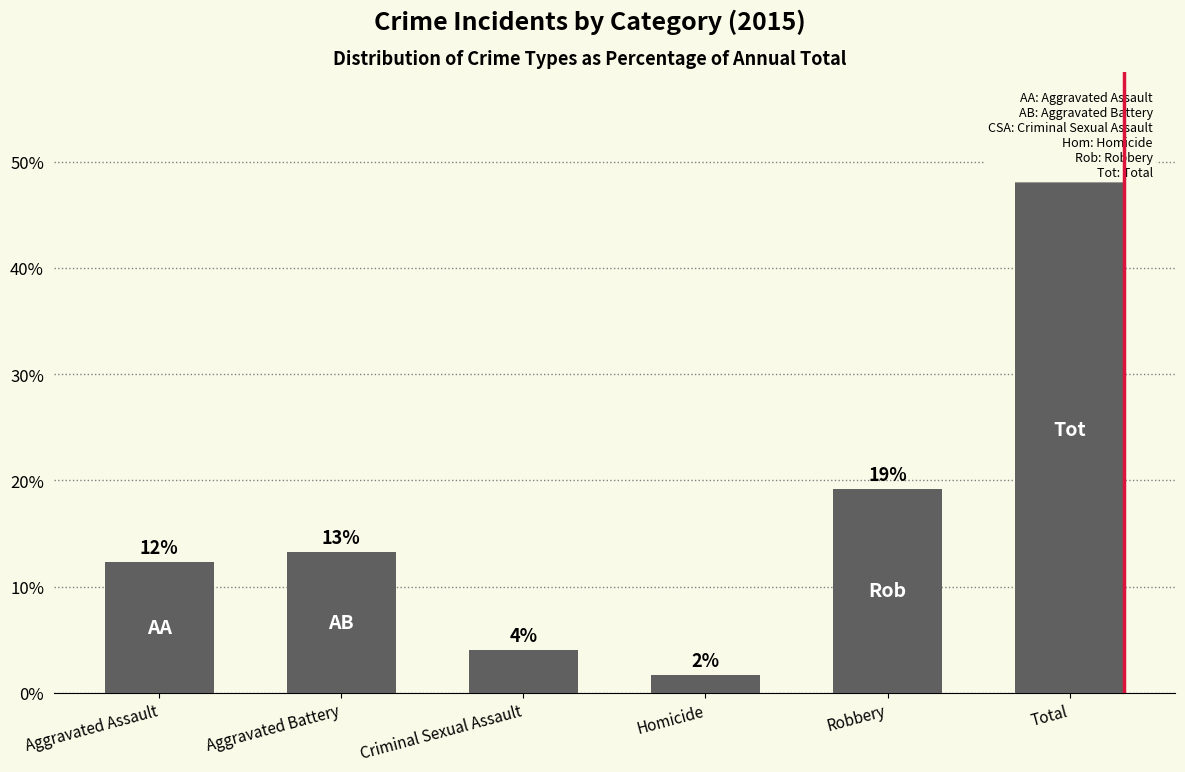

What is the approximate value at Aggravated Assault?

12.3